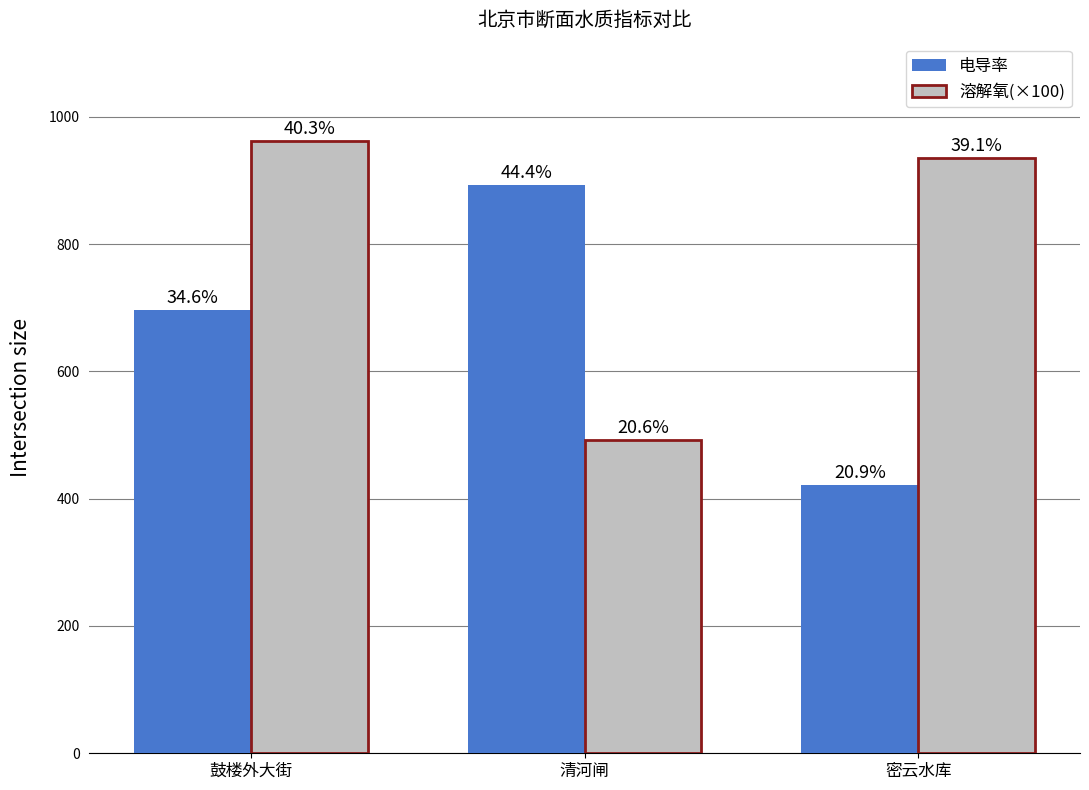

What are all the series names shown in the legend?

电导率, 溶解氧(×100)